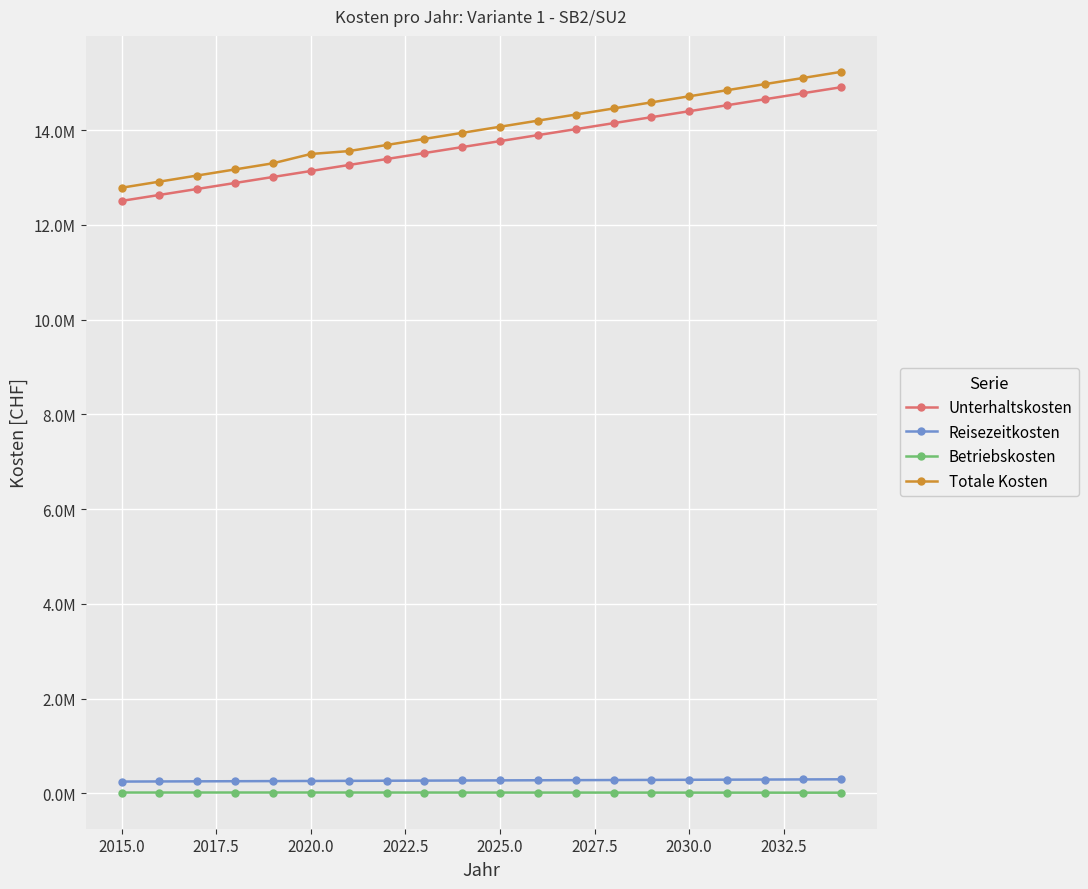

What are all the series names shown in the legend?

Unterhaltskosten, Reisezeitkosten, Betriebskosten, Totale Kosten